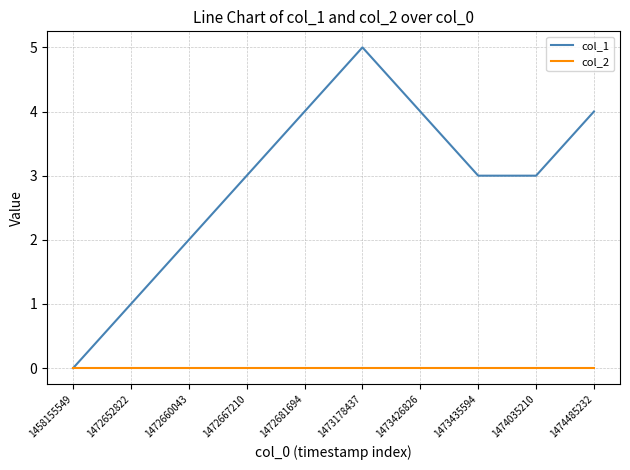

Which label corresponds to the largest value in the chart?

1473178437